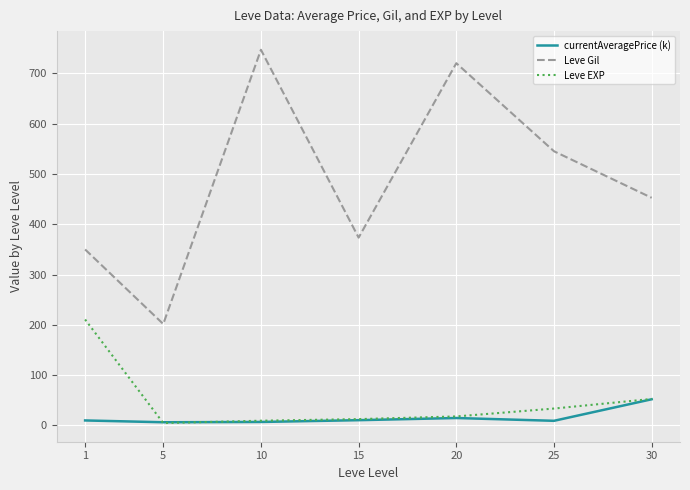

Is the value of Leve Gil at 1 greater than the value of currentAveragePrice (k) at 25?

Yes